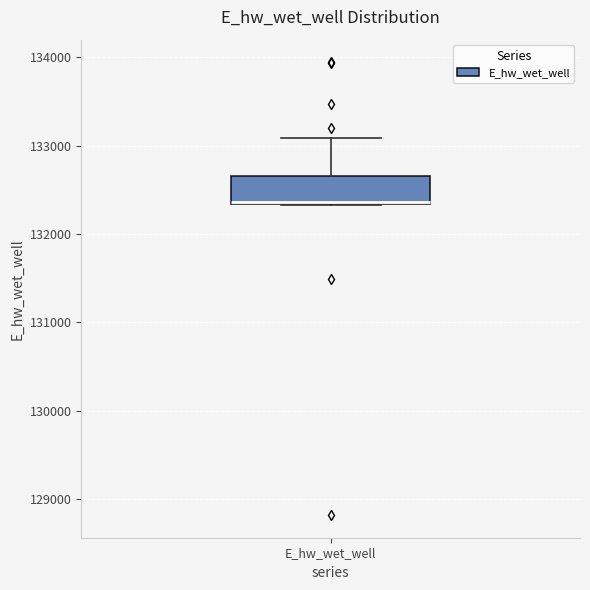

Read this box plot against the y-axis: the position of the median line, the range covered by the box, and the ends of both whiskers. The values are not printed on the chart, so give them approximately, as read against the axis.

median 132400, box 132300 to 132700, whiskers 132300 to 133100